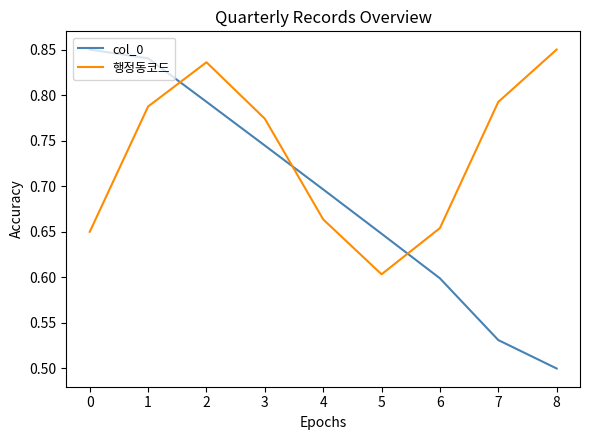

At 5, list the series in order from largest to smallest.

col_0, 행정동코드